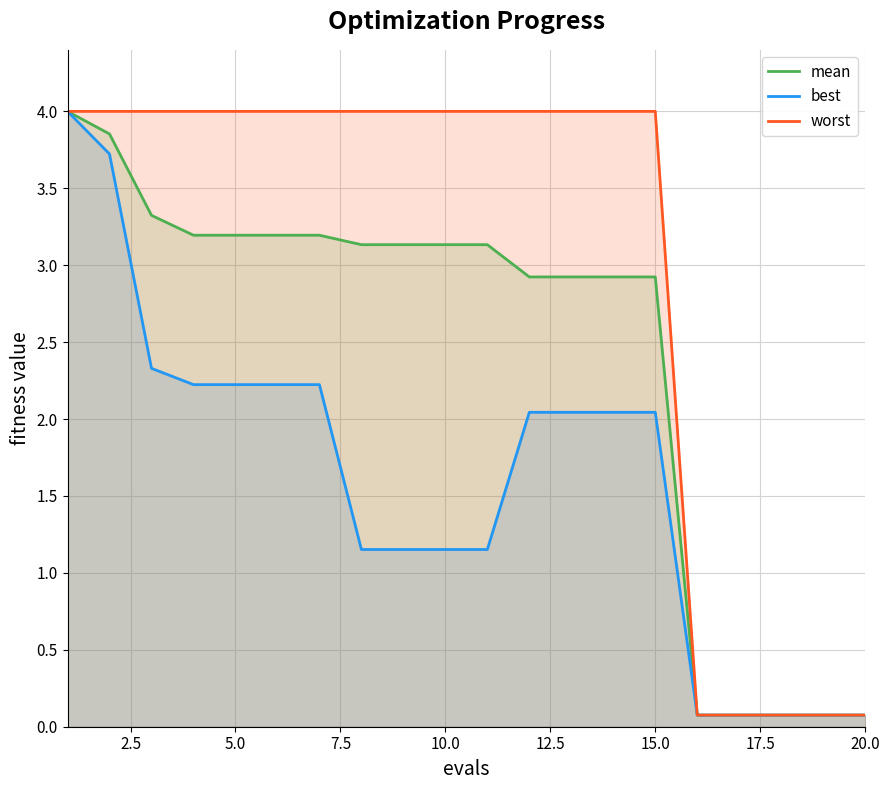

True or false: mean has more than 0 interior local peaks.

False